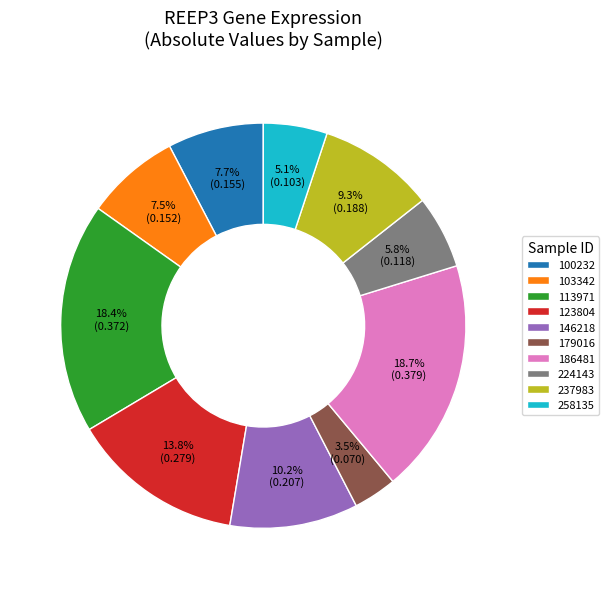

Which has a higher value, 237983 or 179016?

237983